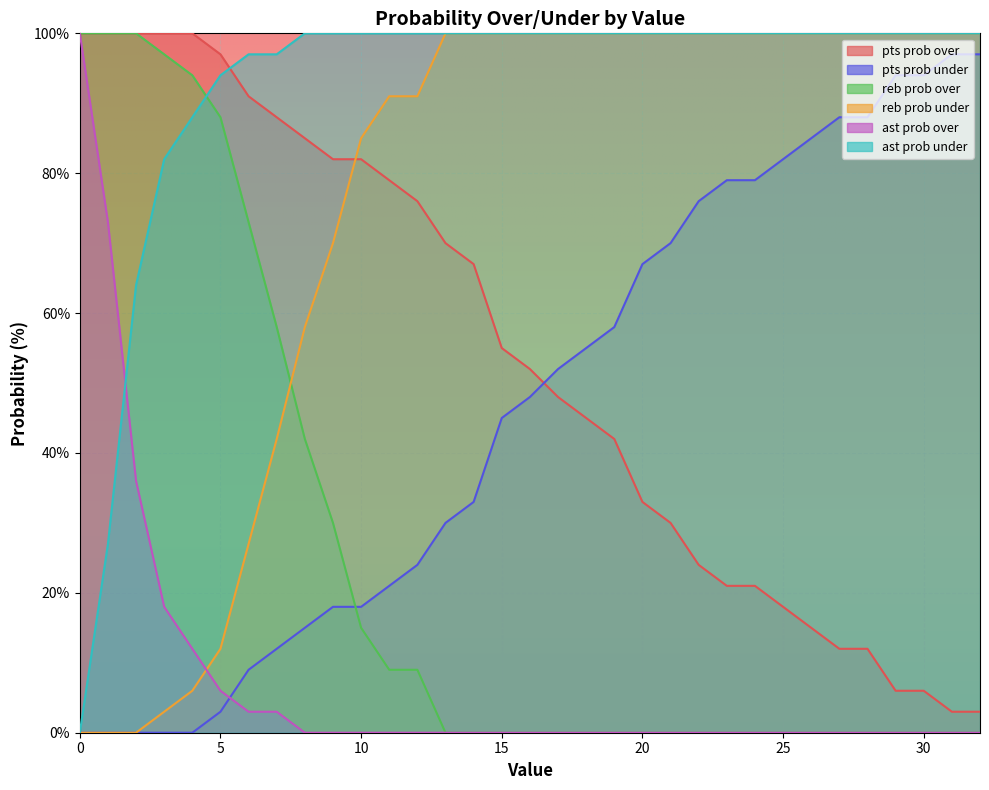

True or false: ast prob over and pts prob over cross at least once.

False